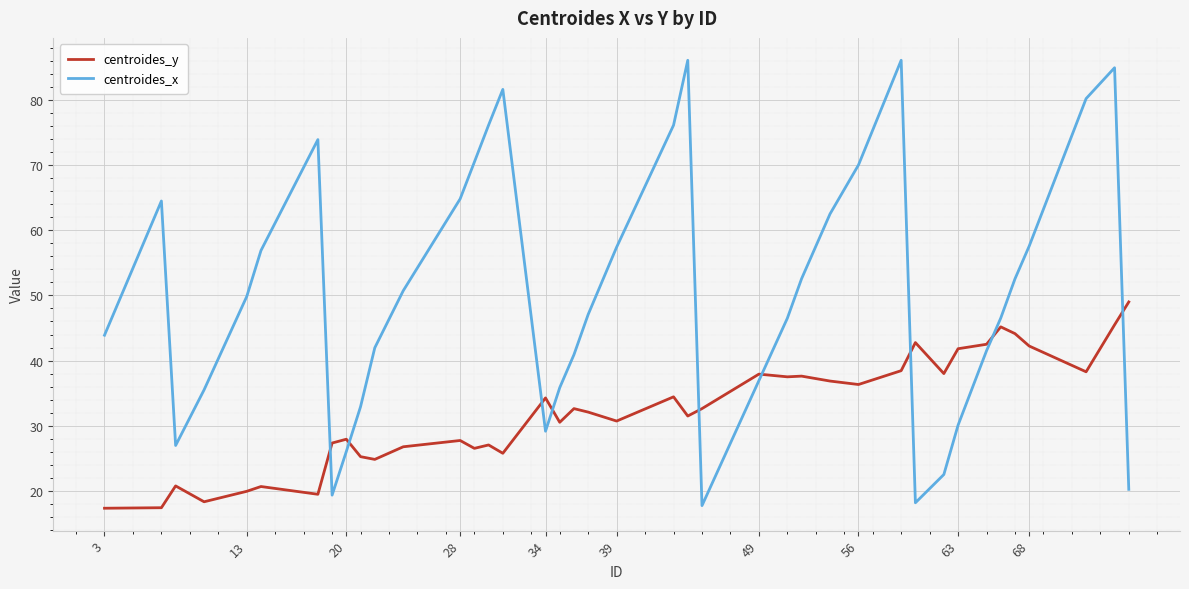

What is the maximum value for centroides_y?

49.0